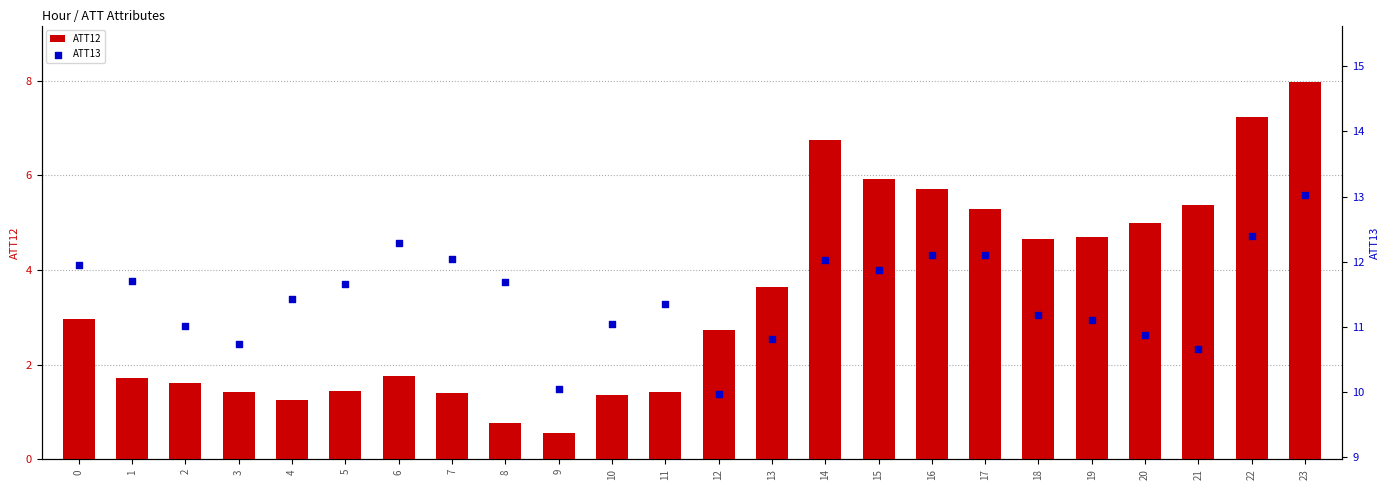

Which series reaches the minimum Y coordinate?

ATT12